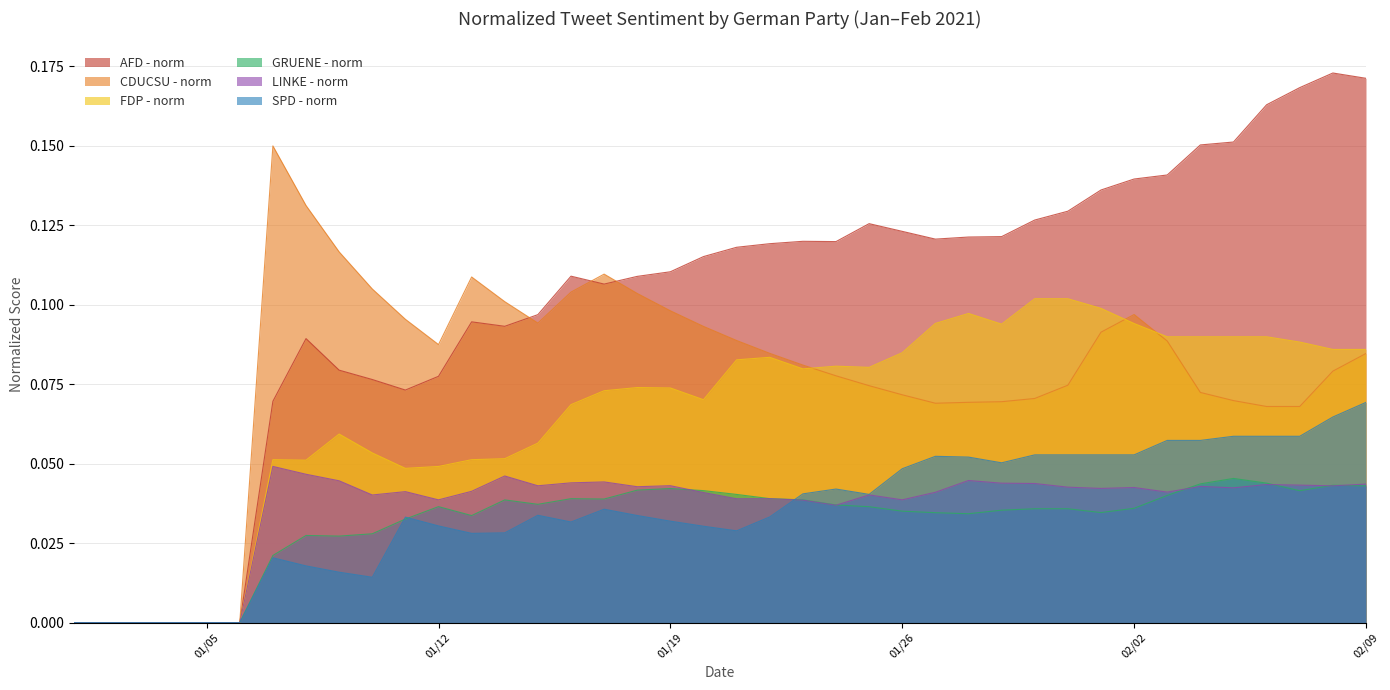

How many distinct data groups are displayed?

6